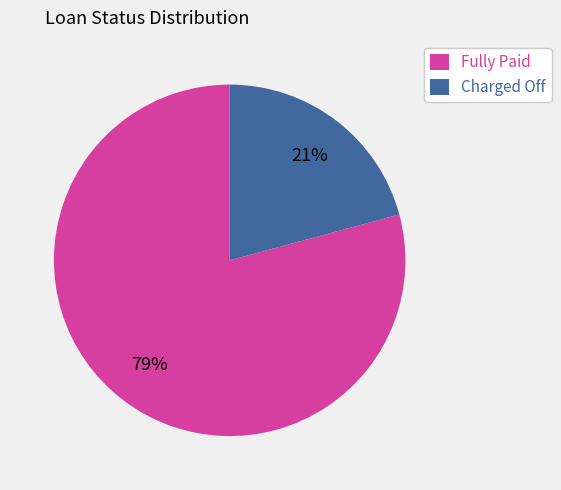

Is it true that Charged Off is 30% of the pie?

False